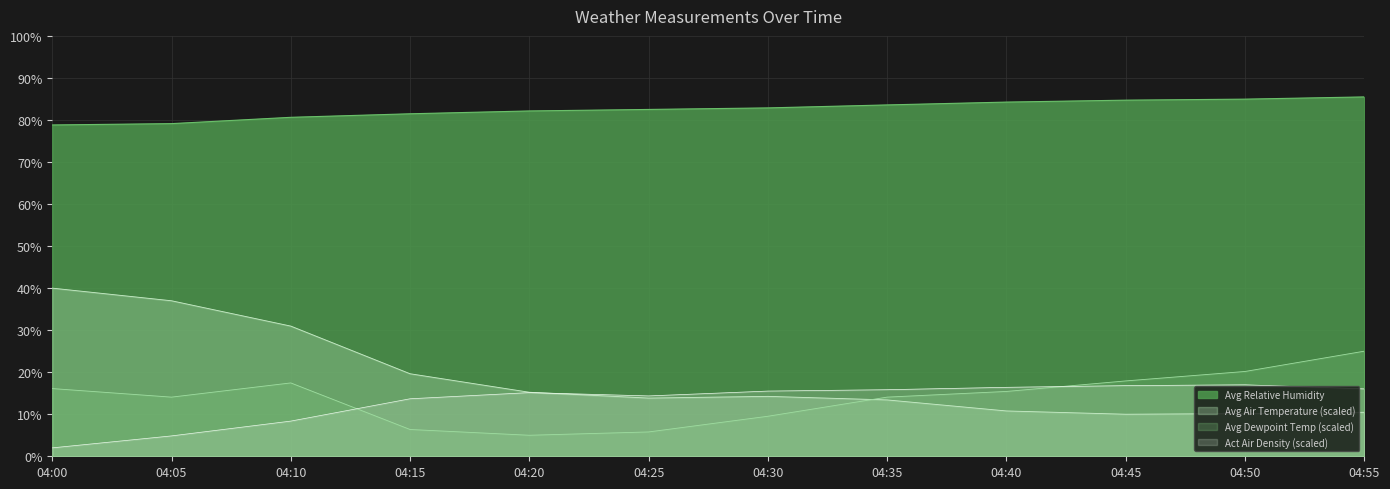

True or false: Avg Relative Humidity and Avg Dewpoint Temp (scaled) intersect in this chart.

False